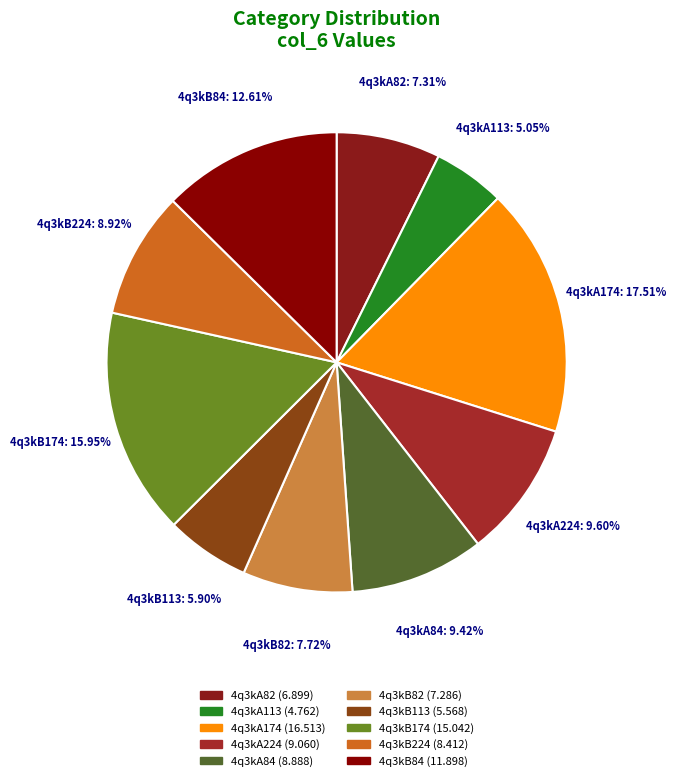

Does 4q3kA82 represent more than half of the total?

No